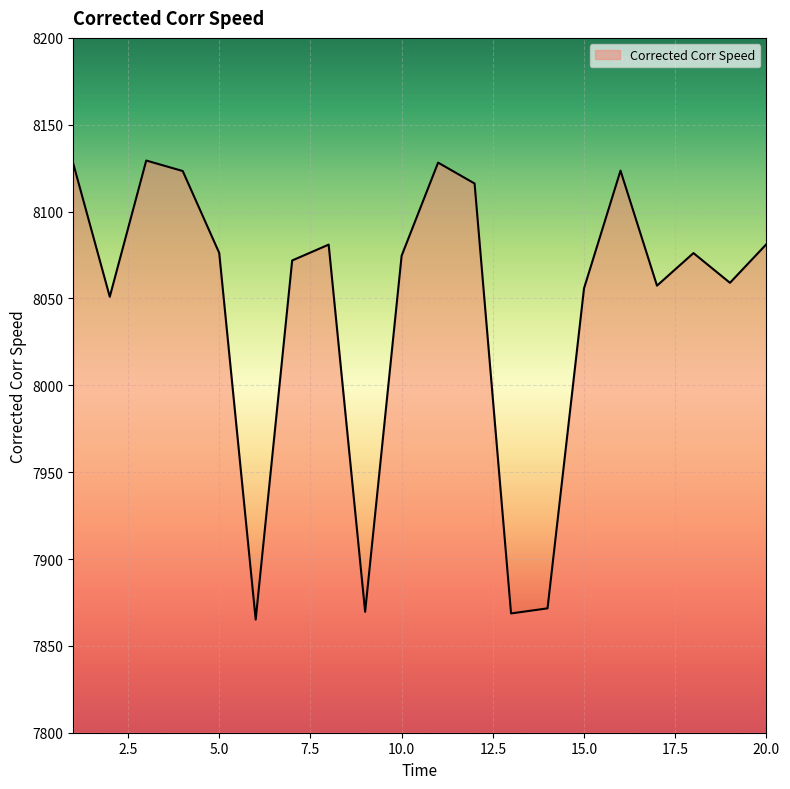

What is the minimum value shown in the chart?

7865.1